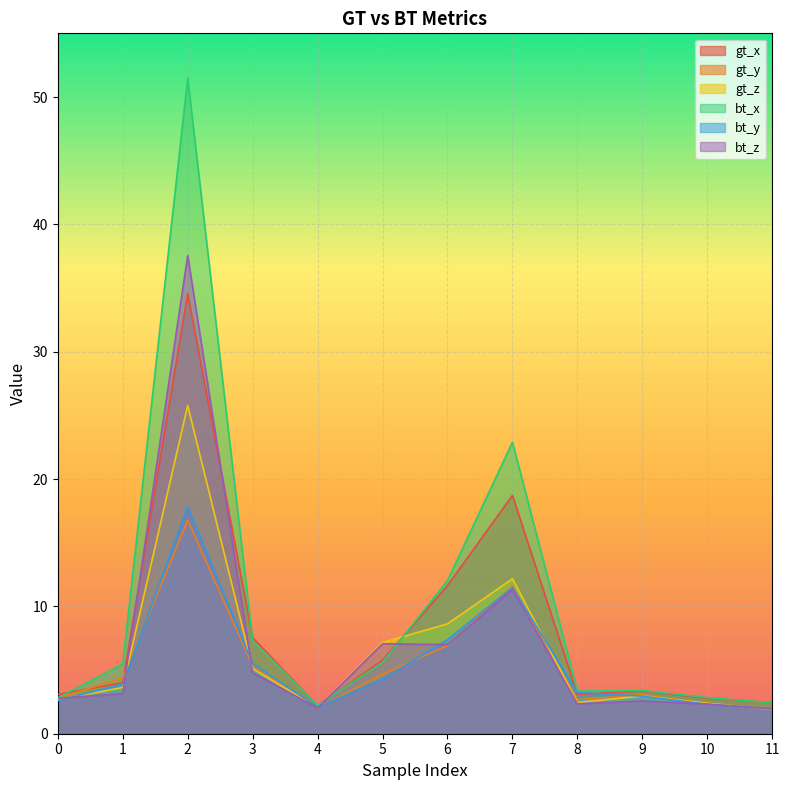

Where is gt_y nearest to the value 9?

6